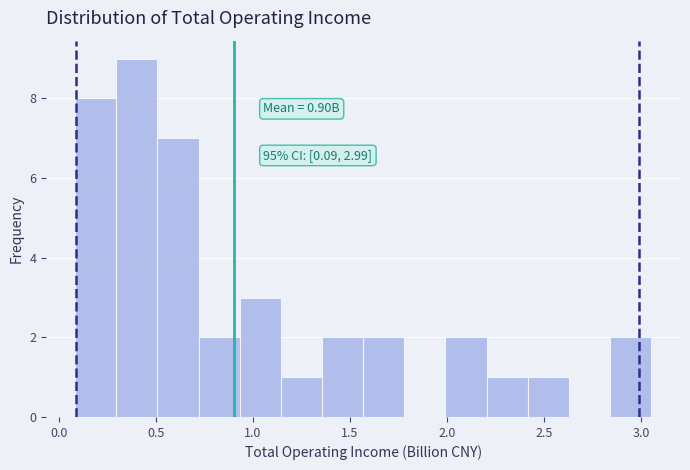

Which range on the x-axis has the tallest bar?

0.30 to 0.50